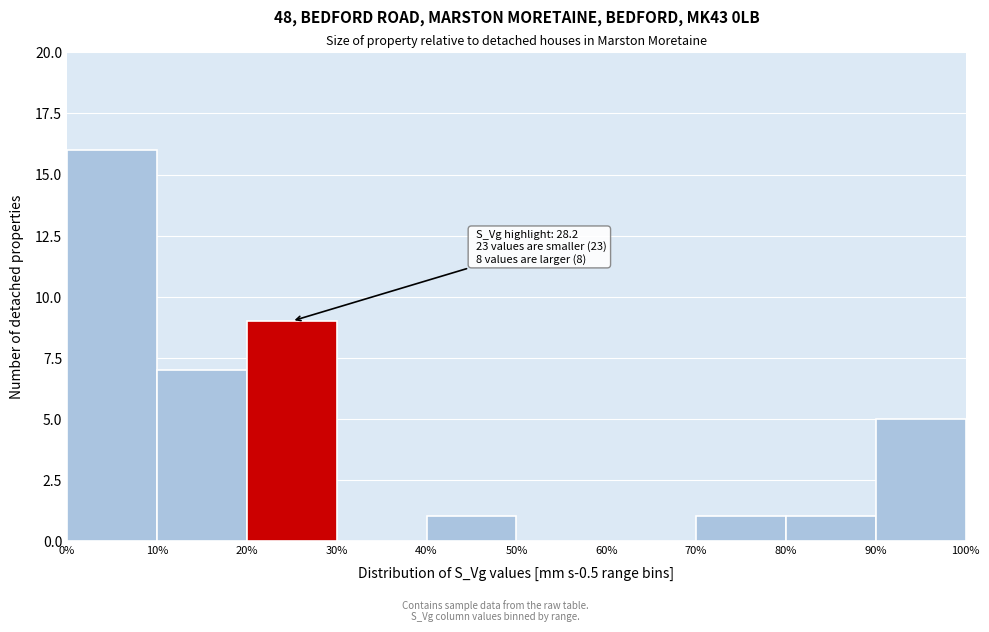

Over which range of the x-axis is the bar tallest?

0% to 10%